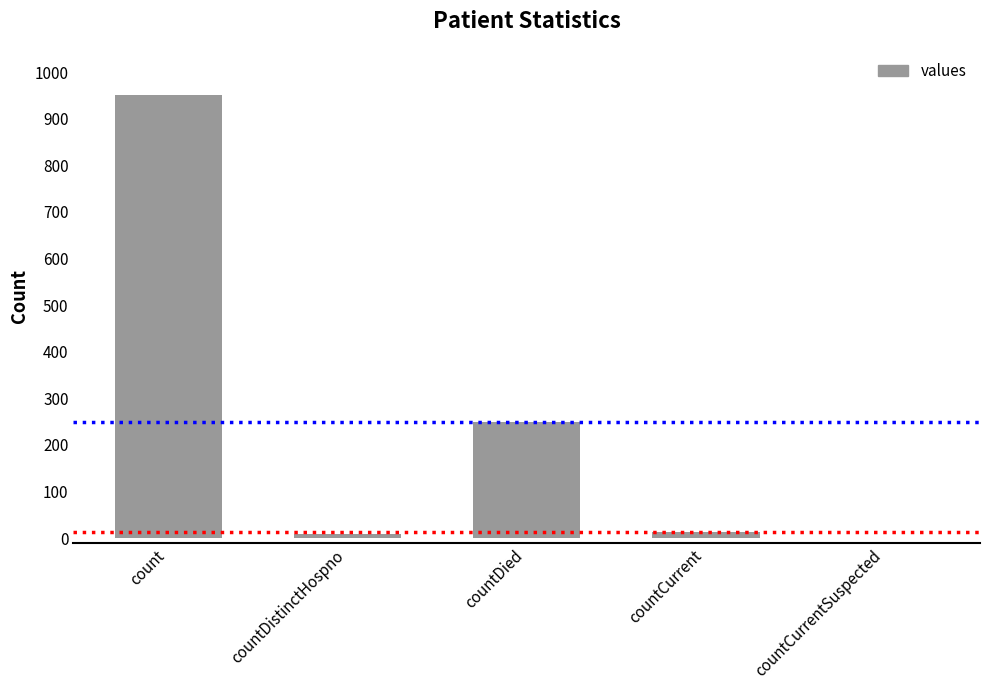

What is the sum of all values?

1224